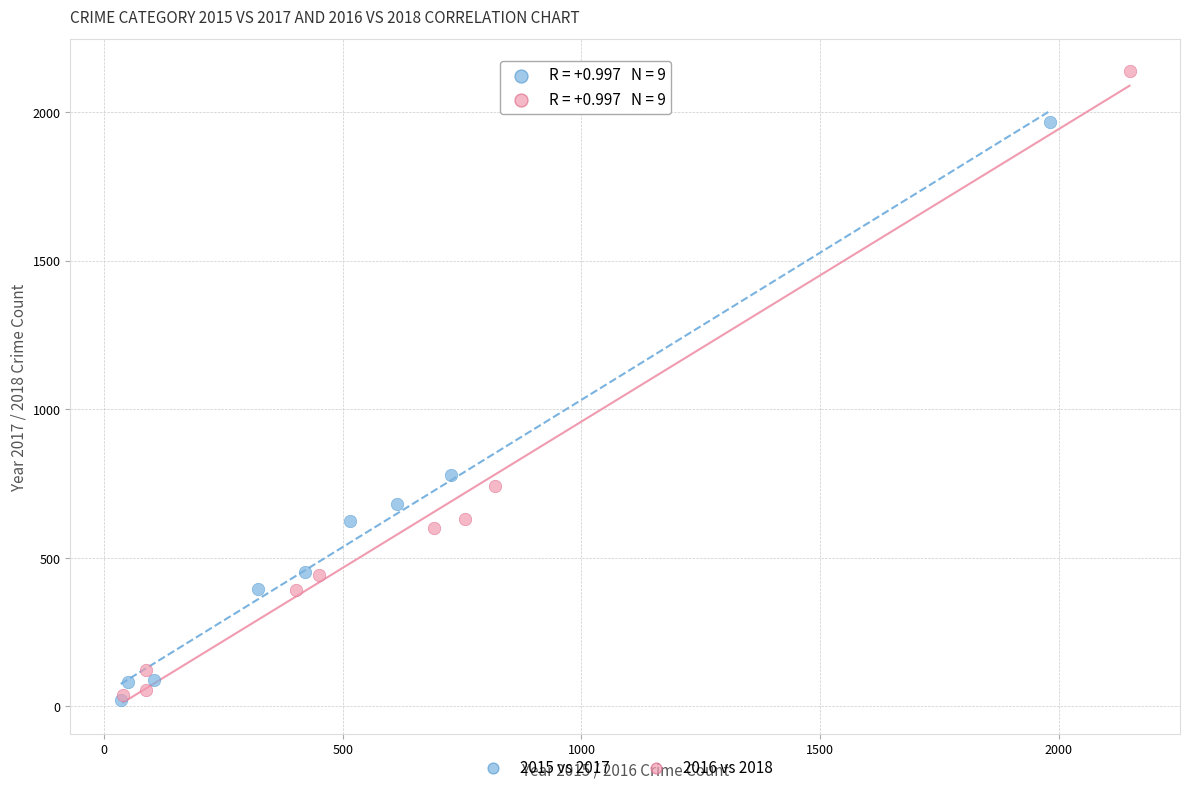

Which series contains the highest Y value?

2016 vs 2018